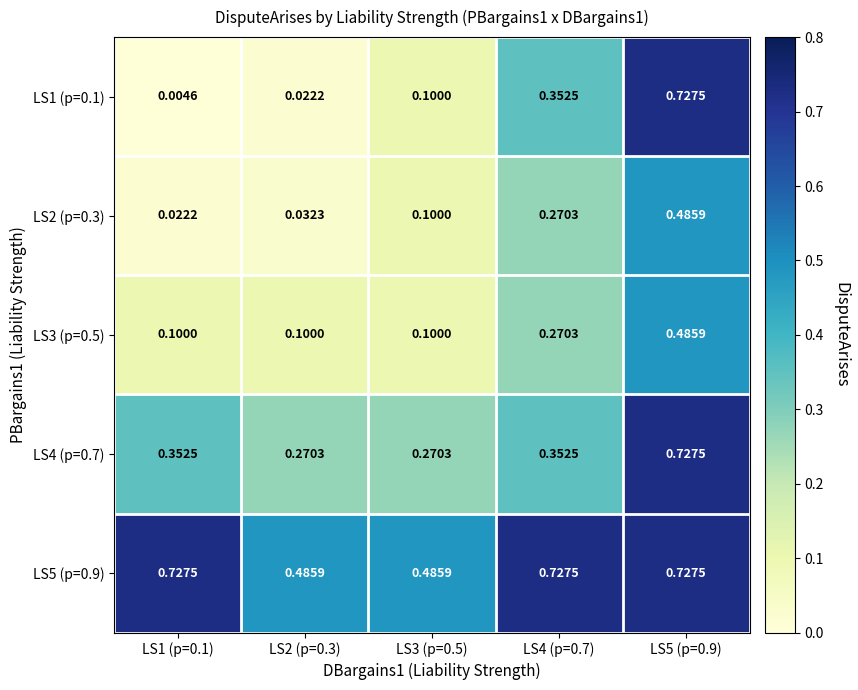

Which series has the largest total across all categories?

LS5 (p=0.9)